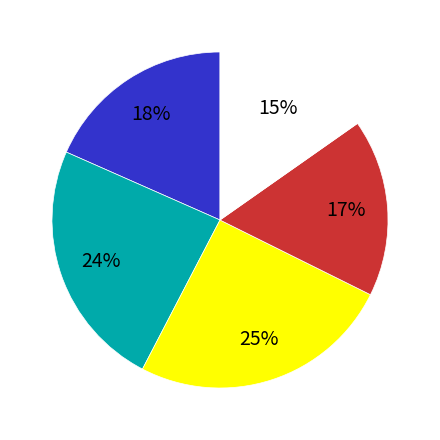

To the nearest percent, what is the difference between the largest and smallest slice percentages?

10%